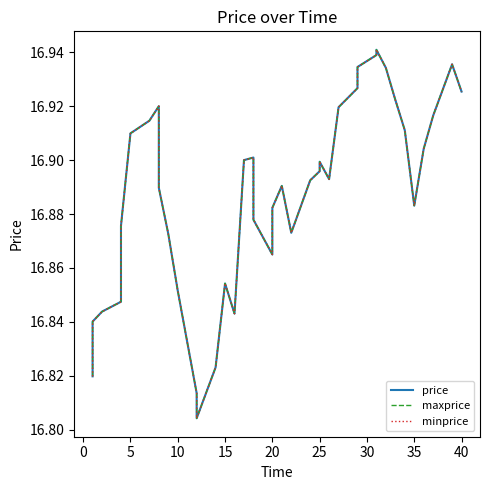

What is the smallest value displayed?

16.8